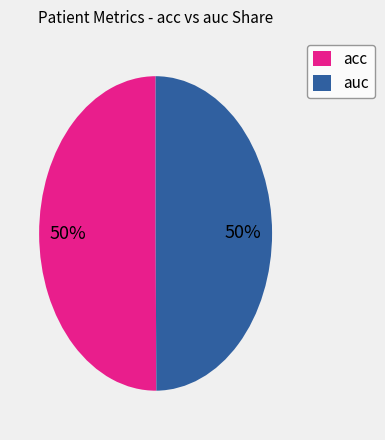

What percentage is the acc slice, to the nearest percent?

50%